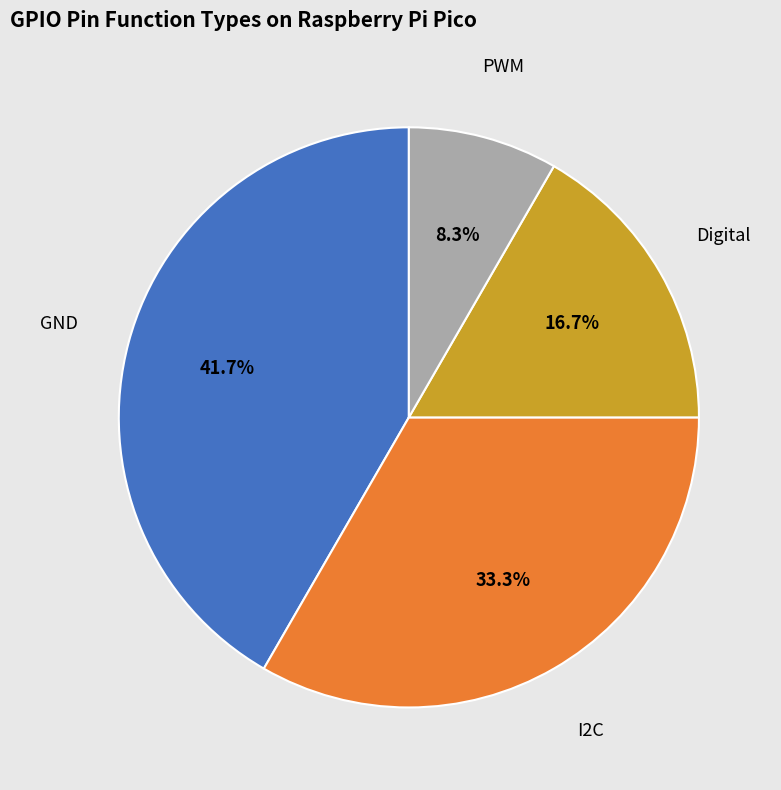

To the nearest percent, what is the difference between the largest and smallest slice percentages?

33%